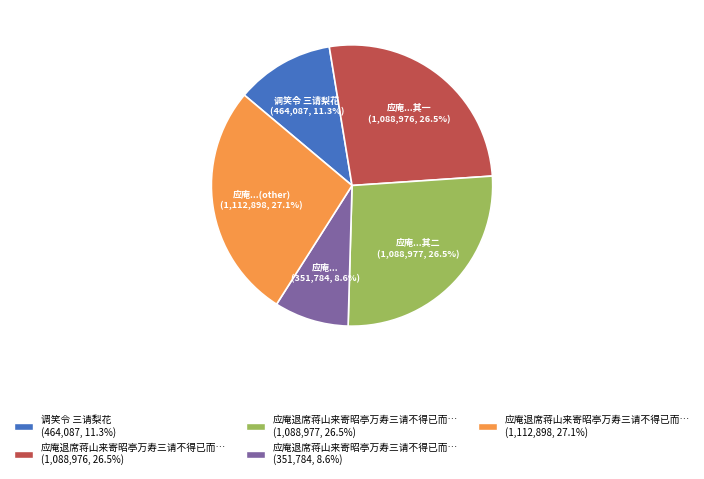

Is there any slice that represents more than half of the pie?

No